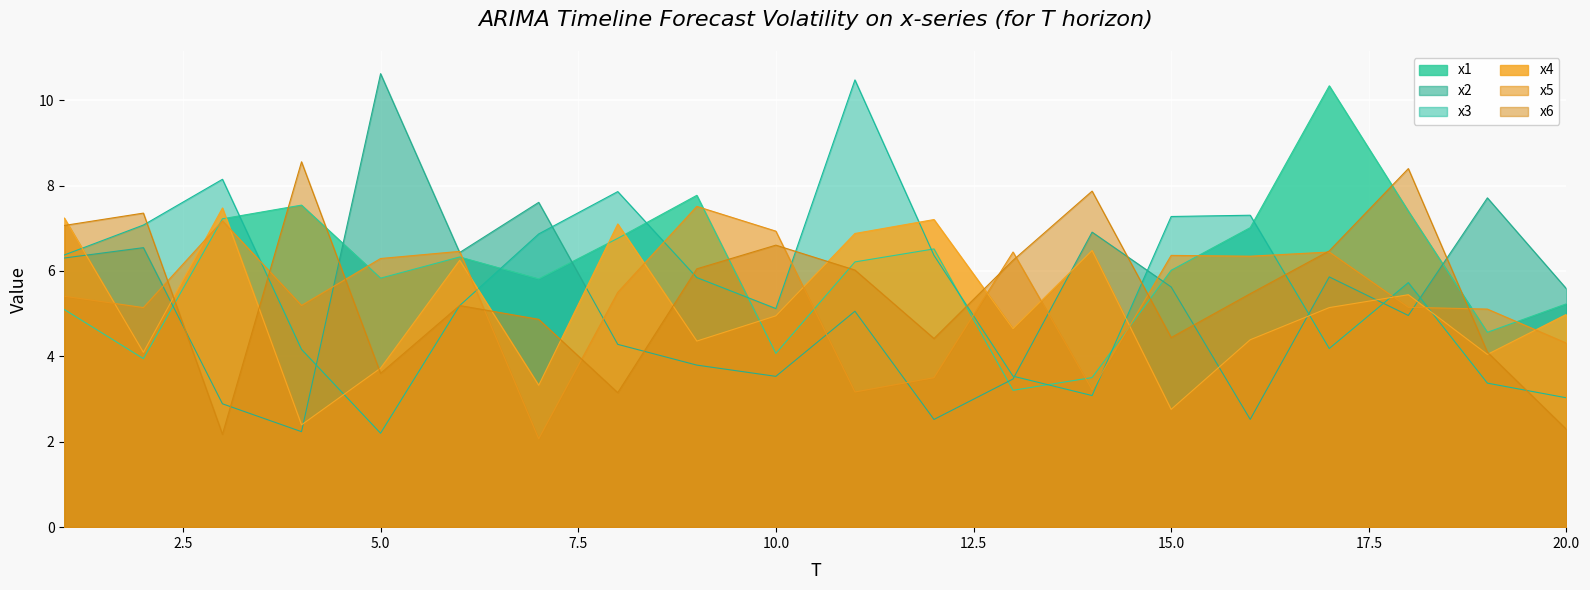

What is the value of the x6 point at the 3rd from the left?

2.2